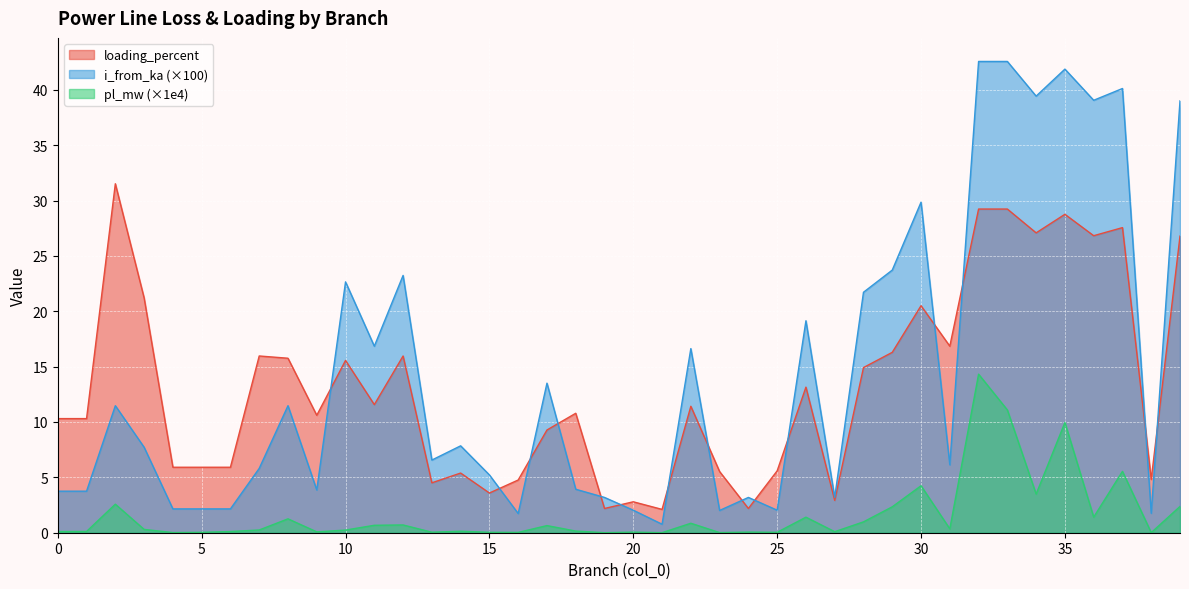

What is the value of the loading_percent point at the 16th from the left?

3.6